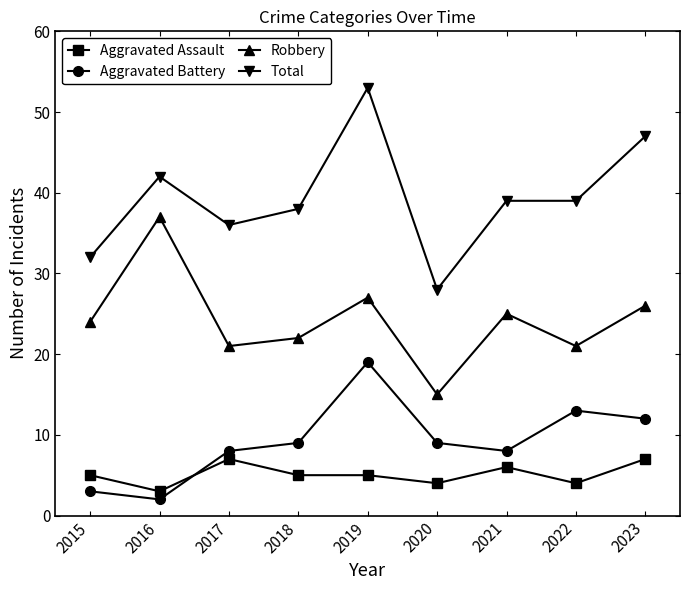

How many data points in Robbery are less than 24?

4